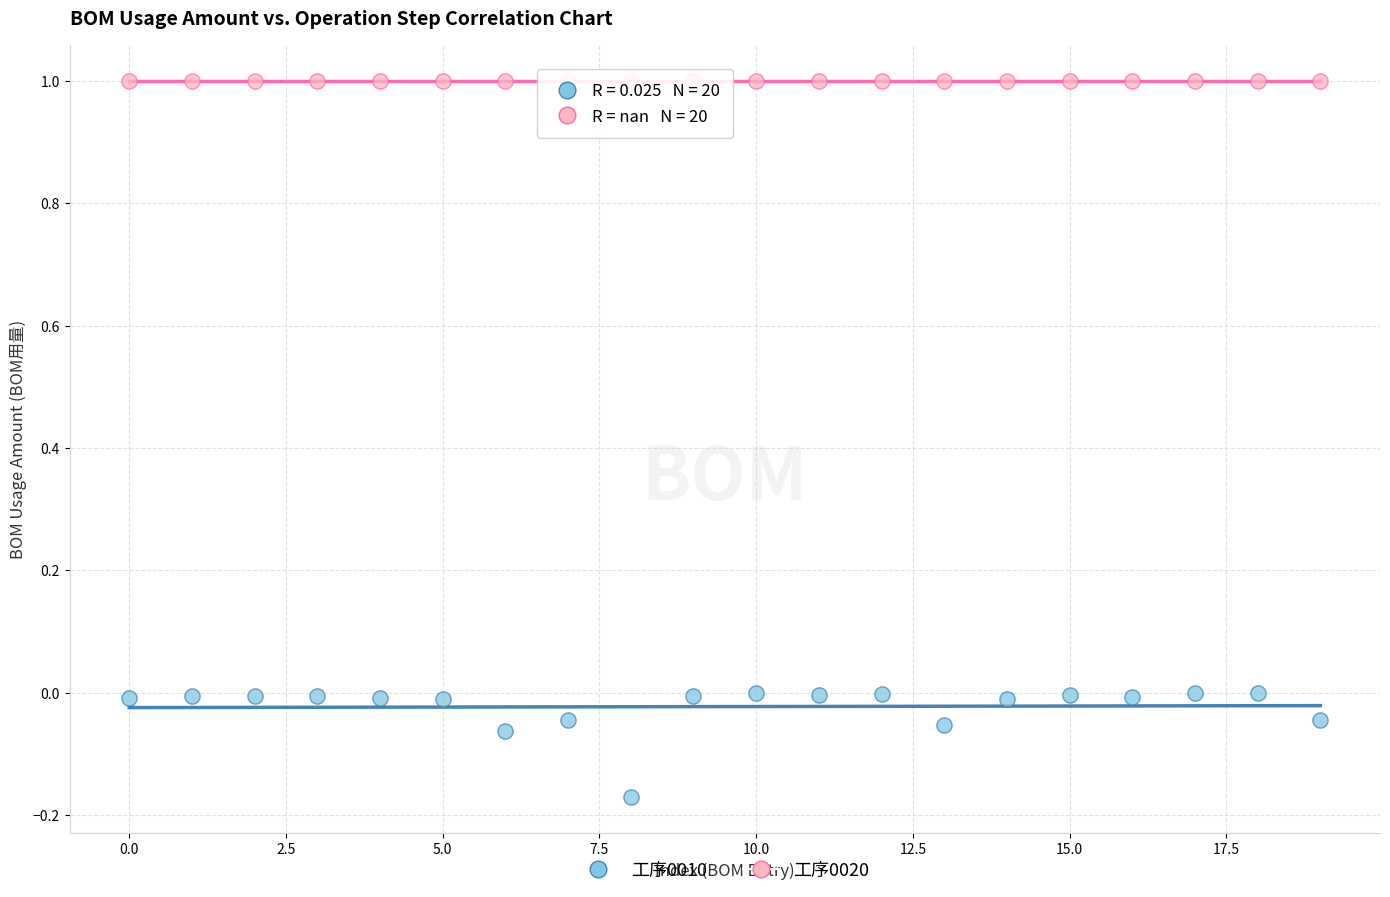

Which series reaches the minimum Y coordinate?

工序0010